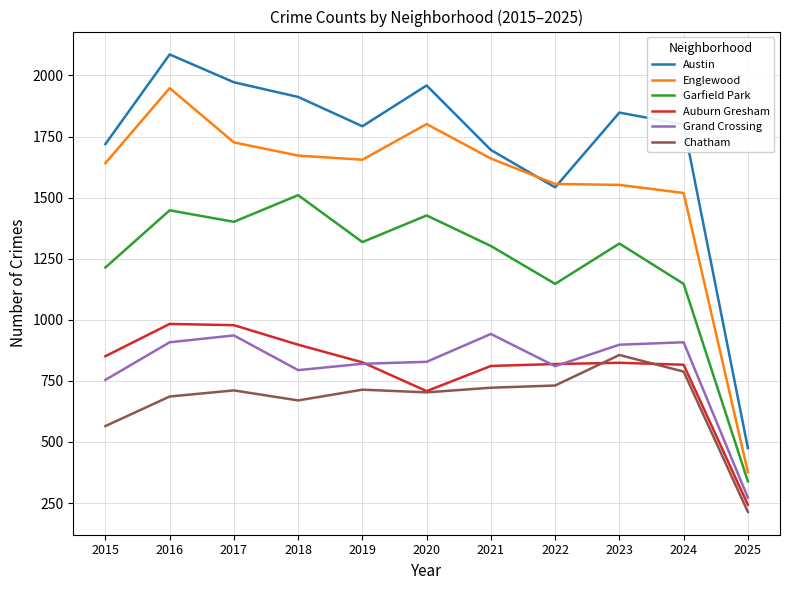

True or false: Austin and Garfield Park cross at least once.

False